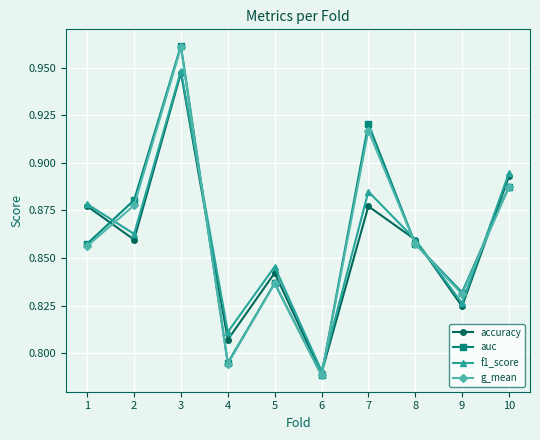

At which category does f1_score reach its first local valley?

2